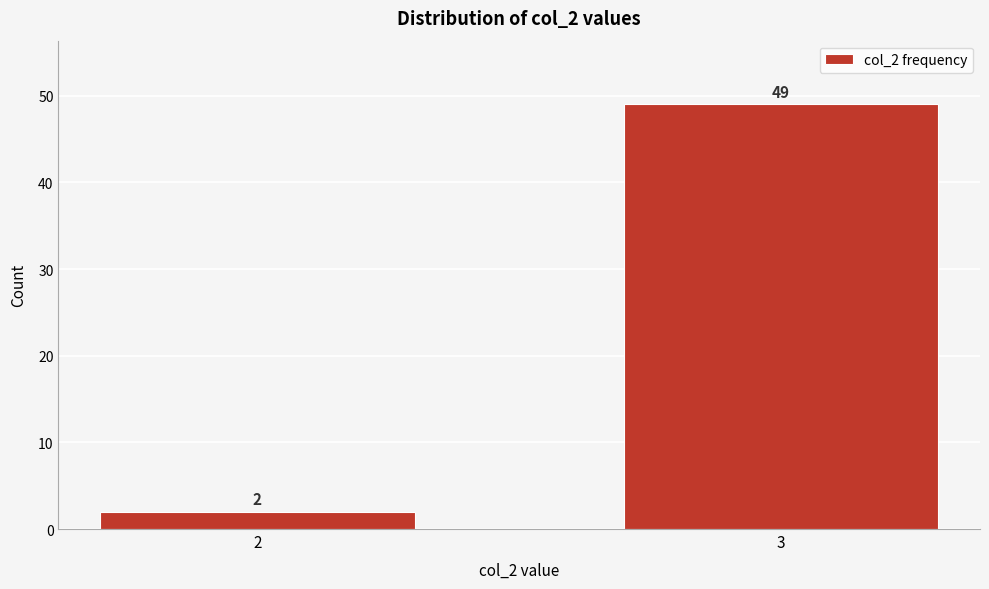

Reading left to right, what are all the values shown in this chart?

2	49